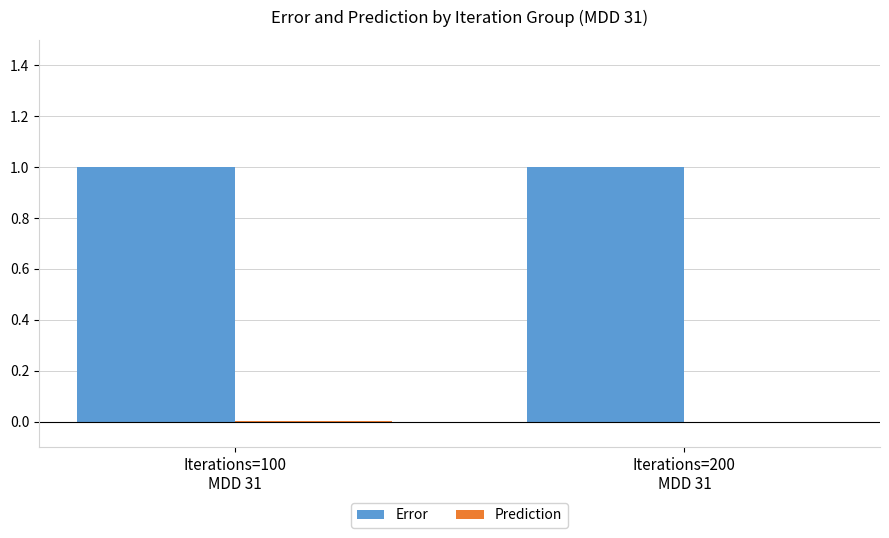

What is the maximum value for Error?

1.0